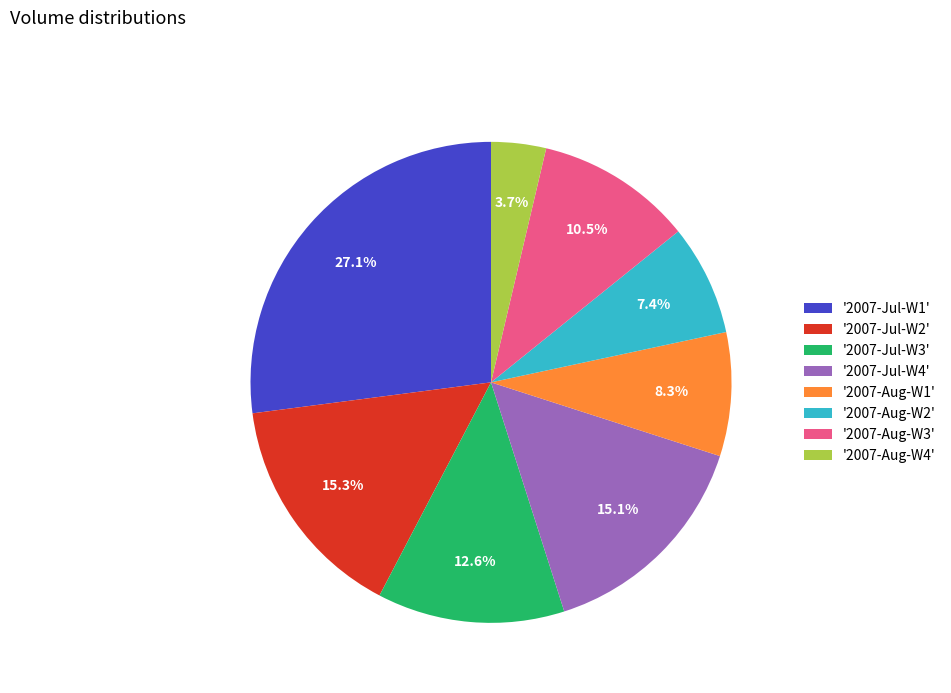

Which category has the biggest portion of the pie?

'2007-Jul-W1'